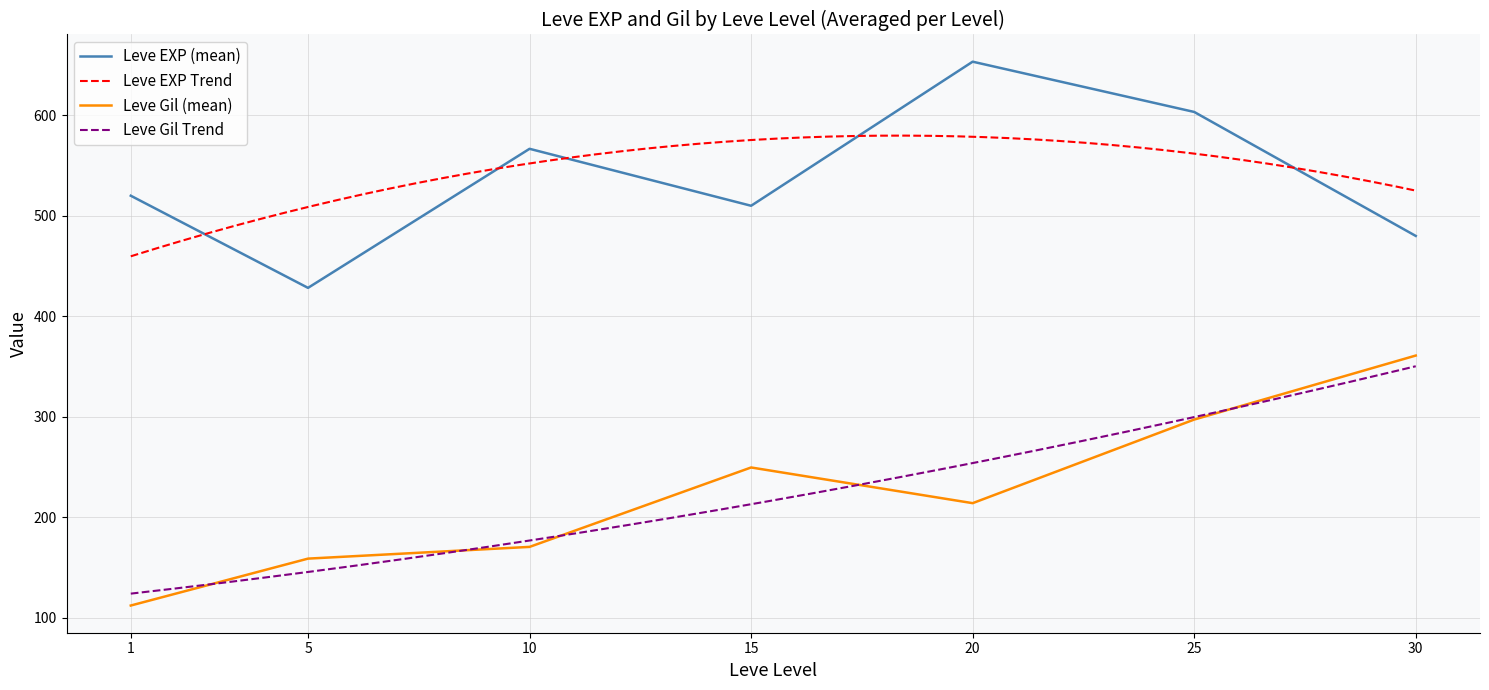

True or false: Leve EXP (mean) and Leve Gil (mean) cross at least once.

False